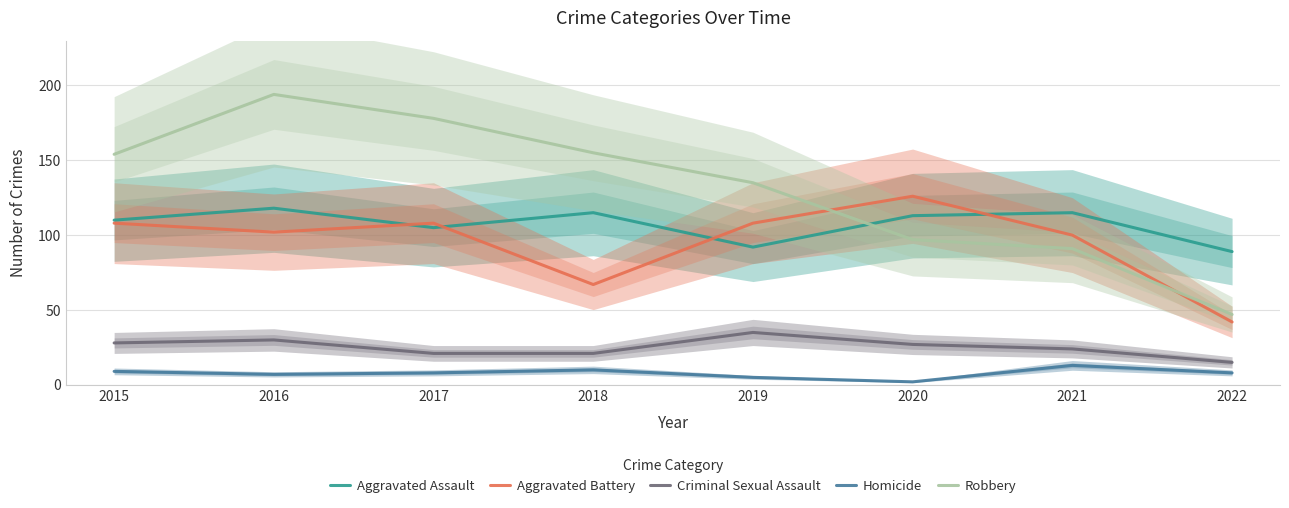

True or false: Criminal Sexual Assault has a value of 41 at 2015.

False